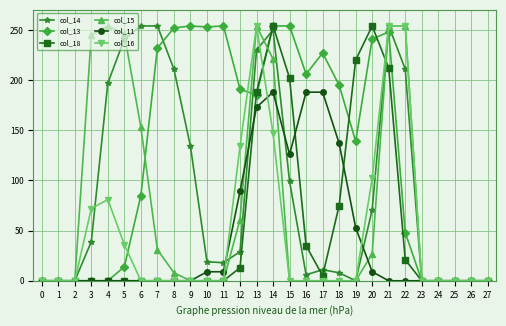

What is the sum of all col_16 values?

1334